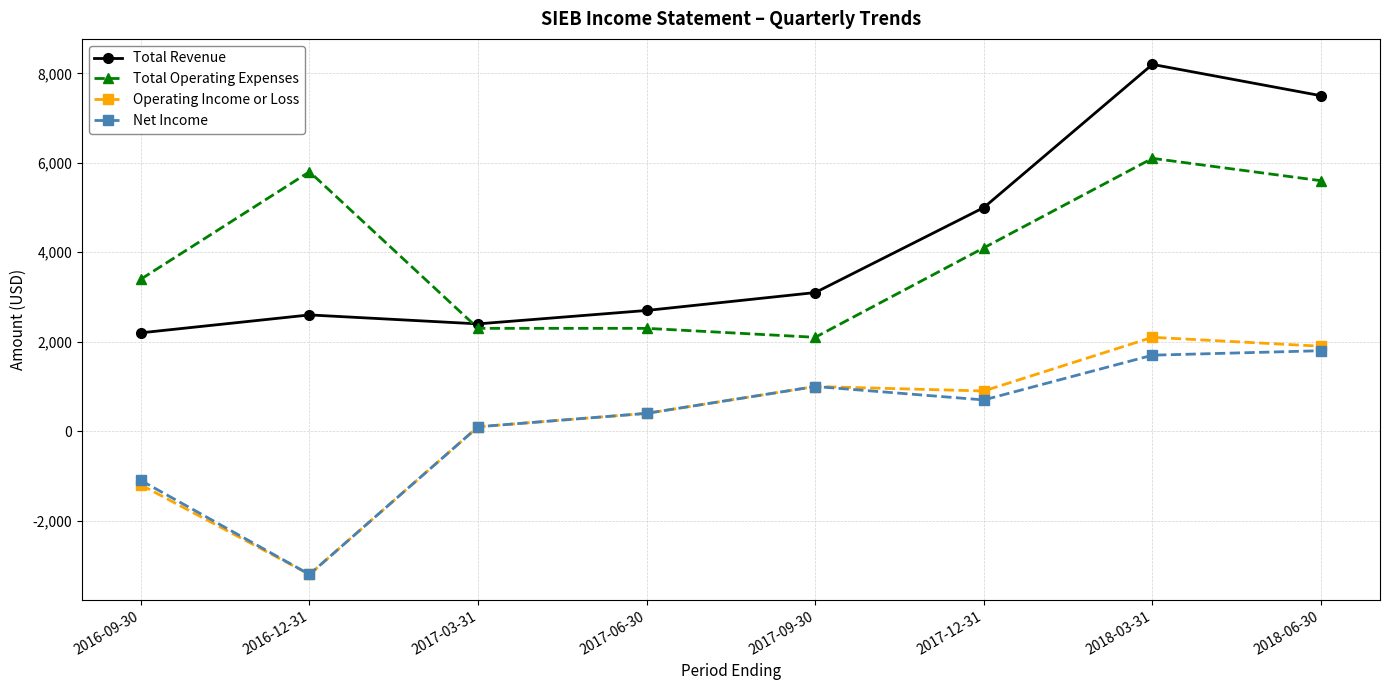

What is the highest value of the Total Operating Expenses series?

6100